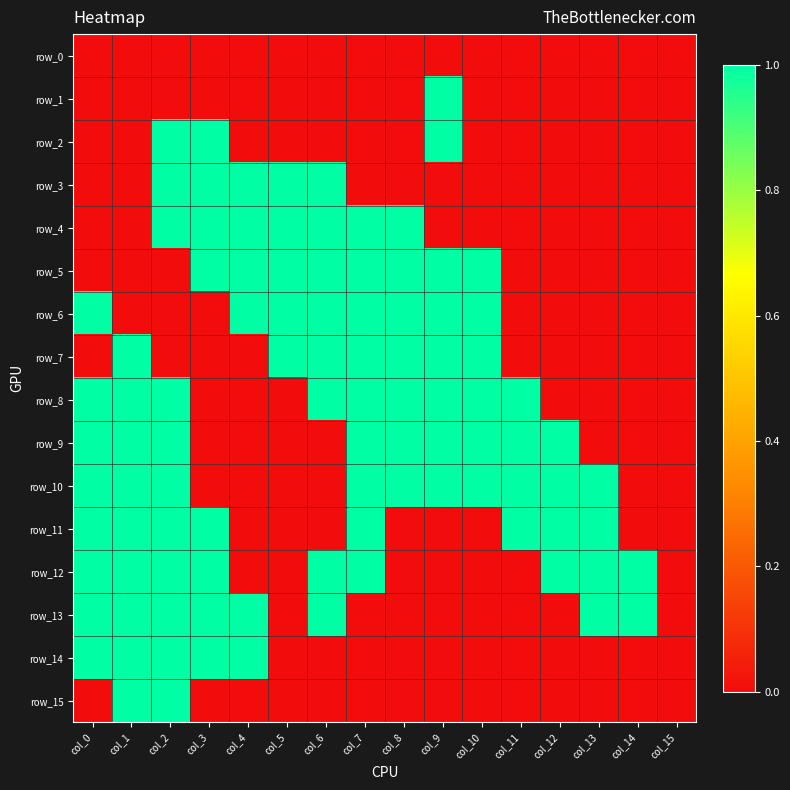

List the labels in order of row_12 value, largest first.

col_0, col_1, col_2, col_3, col_6, col_7, col_12, col_13, col_14, col_4, col_5, col_8, col_9, col_10, col_11, col_15